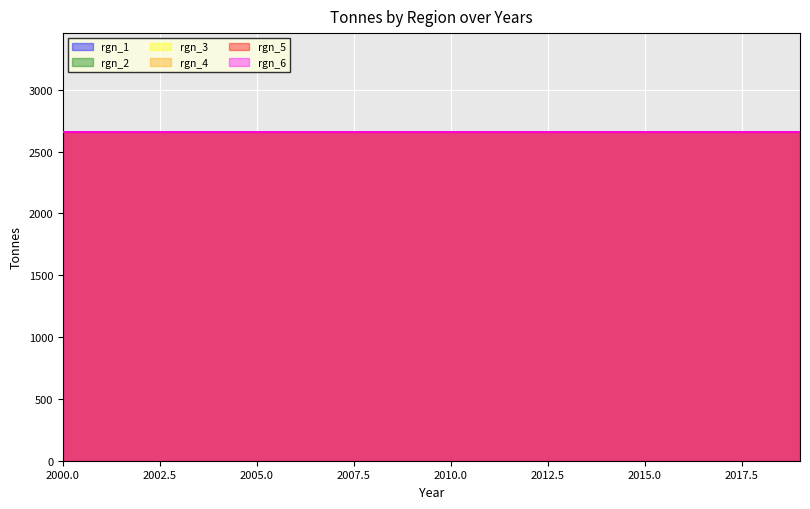

True or false: rgn_6 and rgn_1 intersect in this chart.

False